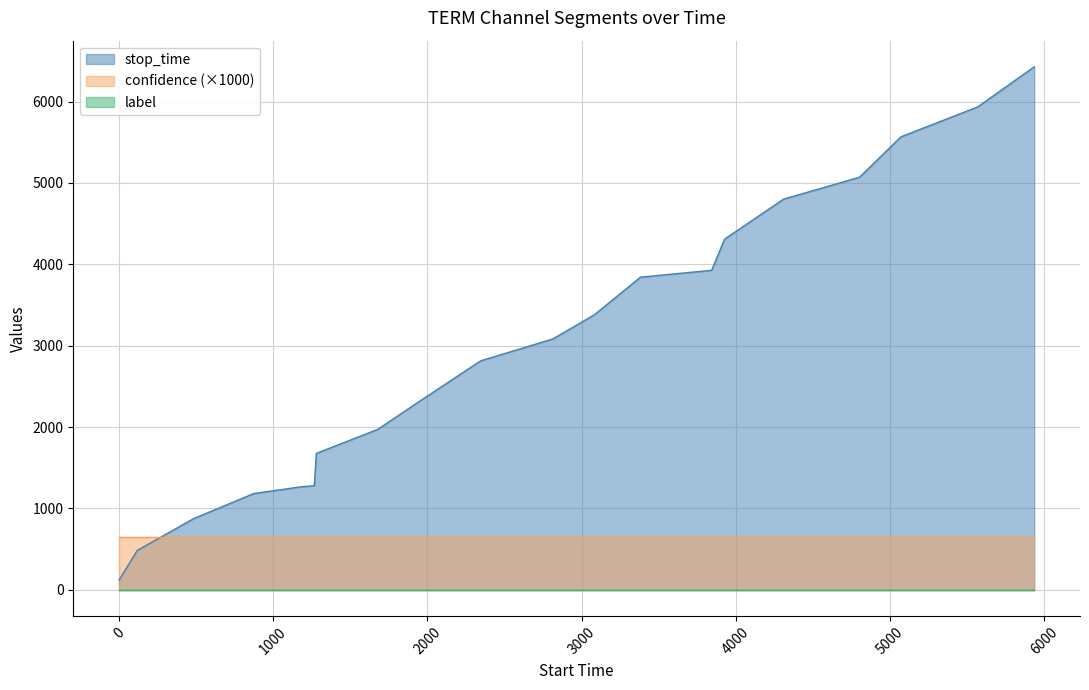

What is the average value of the confidence series?

0.7